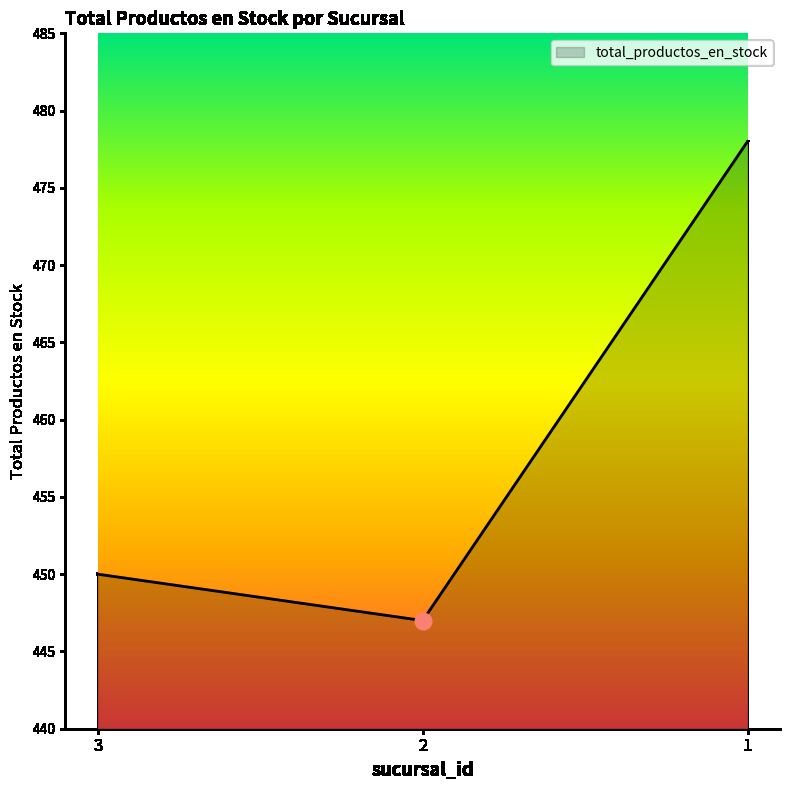

At which label is the value closest to 462?

3